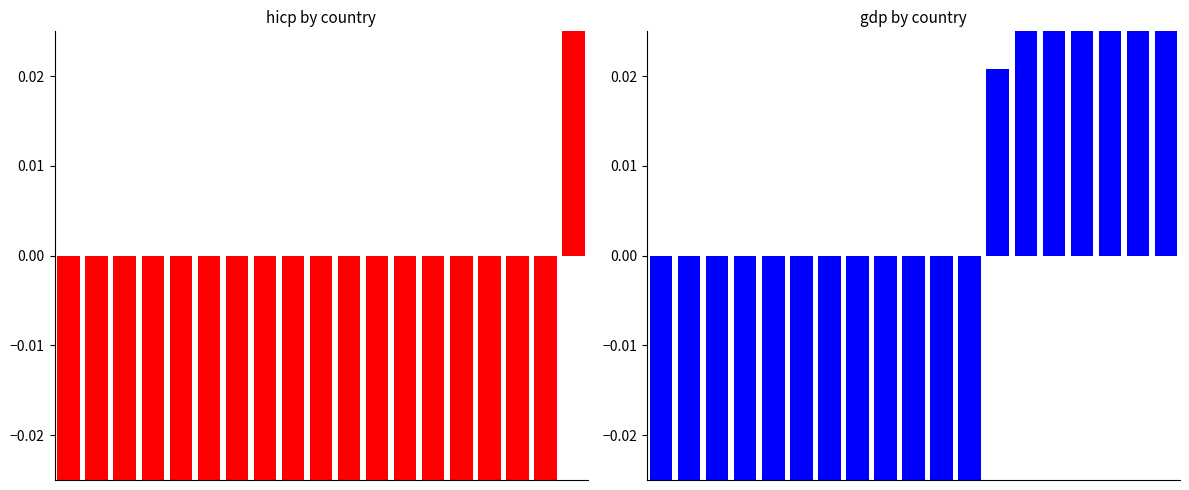

The value of hicp at 13 is -0.1. True or false?

True